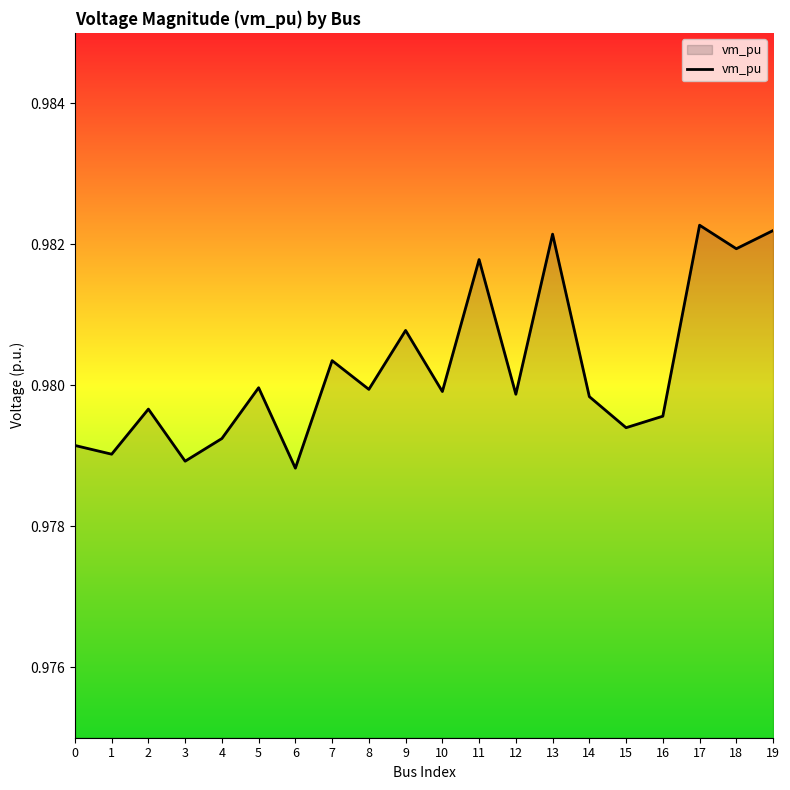

True or false: there are more than 0 points higher than both neighbors.

True